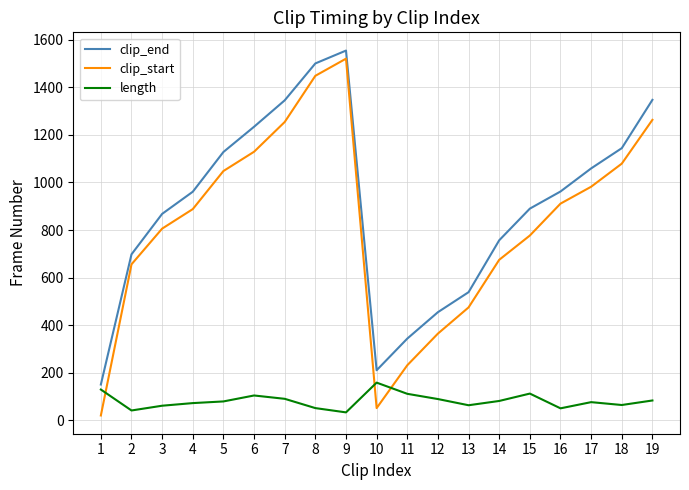

What is the difference between the second highest and minimum values in the length series?

96